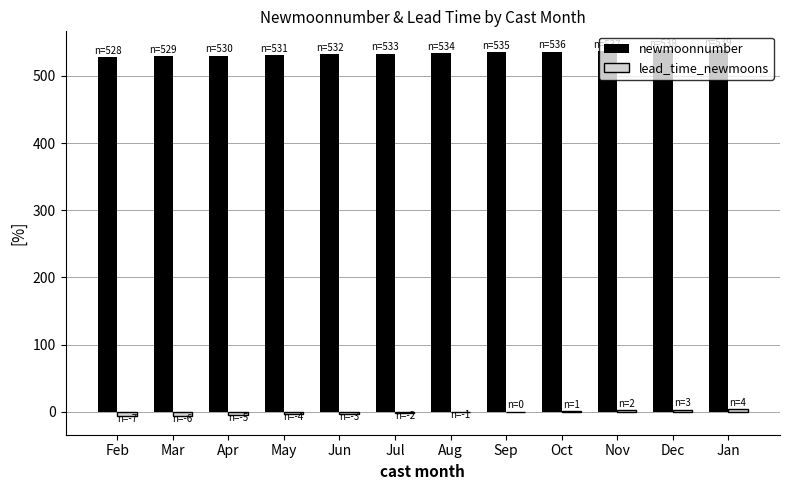

What is the maximum value shown in the chart?

539